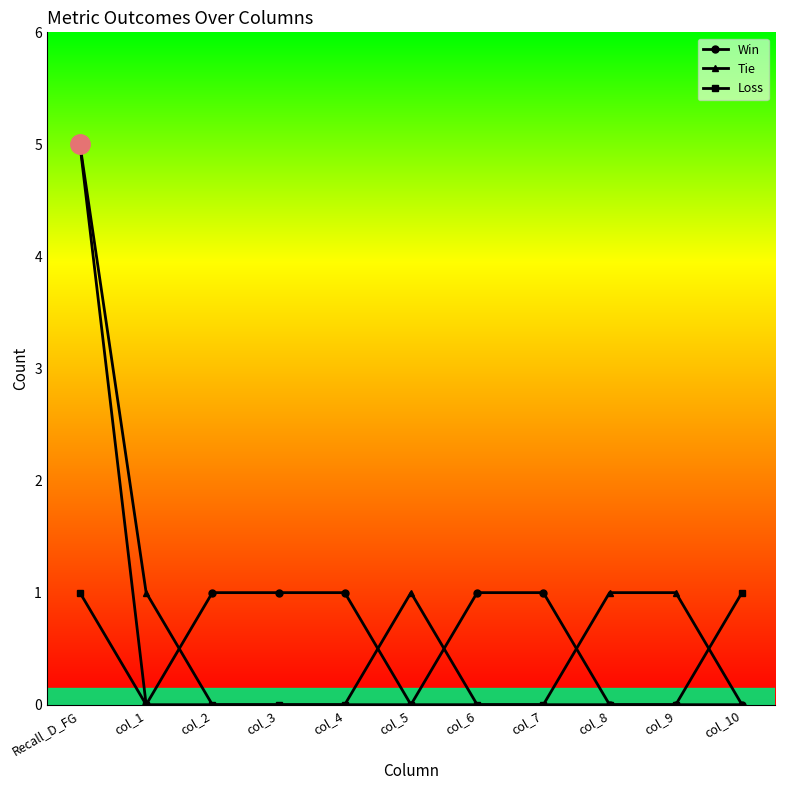

What is the greatest value displayed?

5